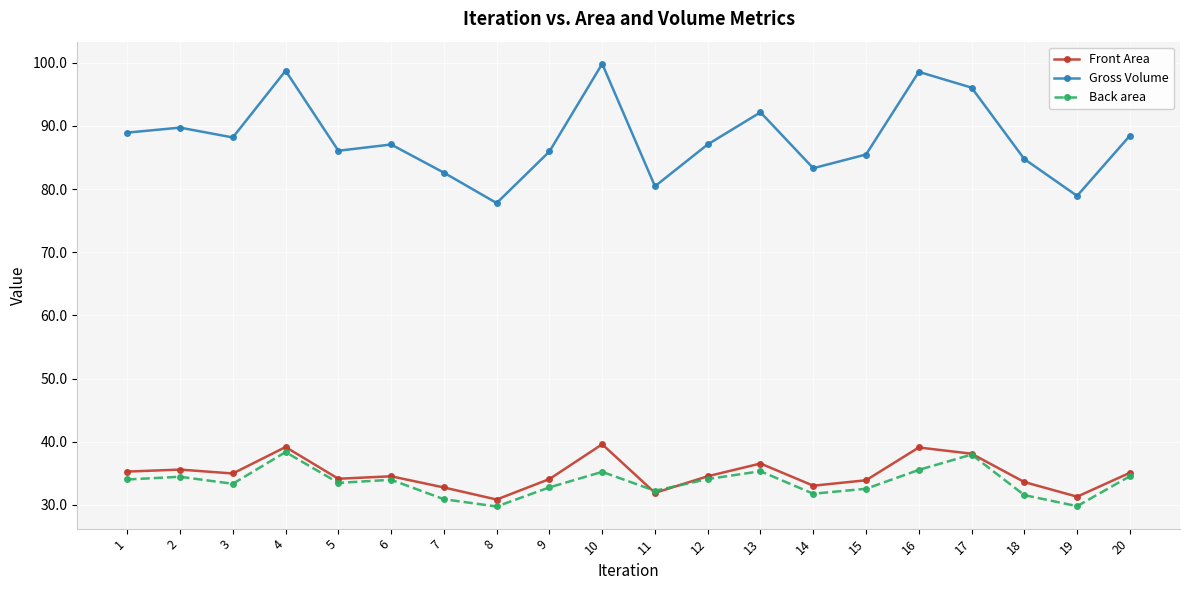

Which series has the widest spread of values?

Gross Volume